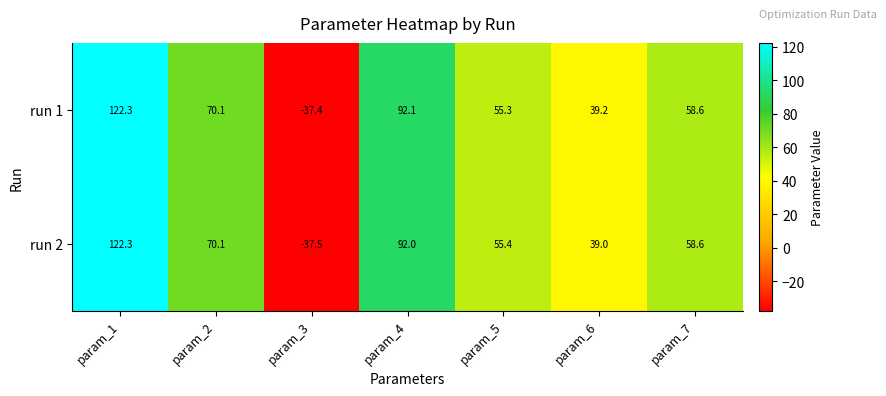

What is the average value of the run 1 series?

57.2